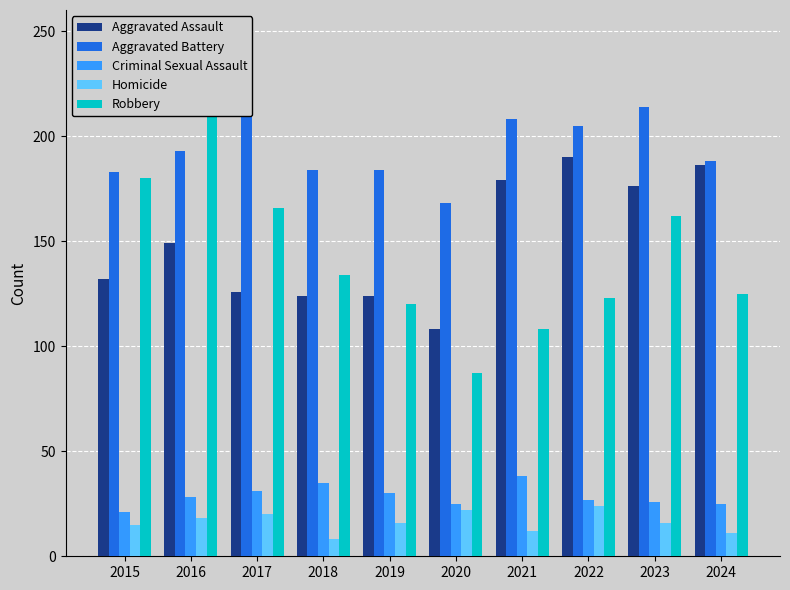

Which series has the largest range (max minus min)?

Robbery